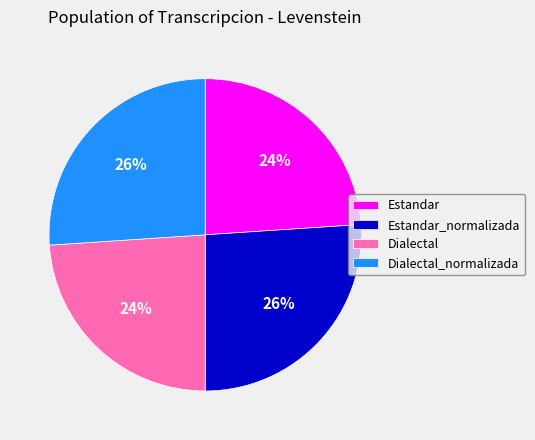

To the nearest percent, what portion does Dialectal_normalizada represent?

26%